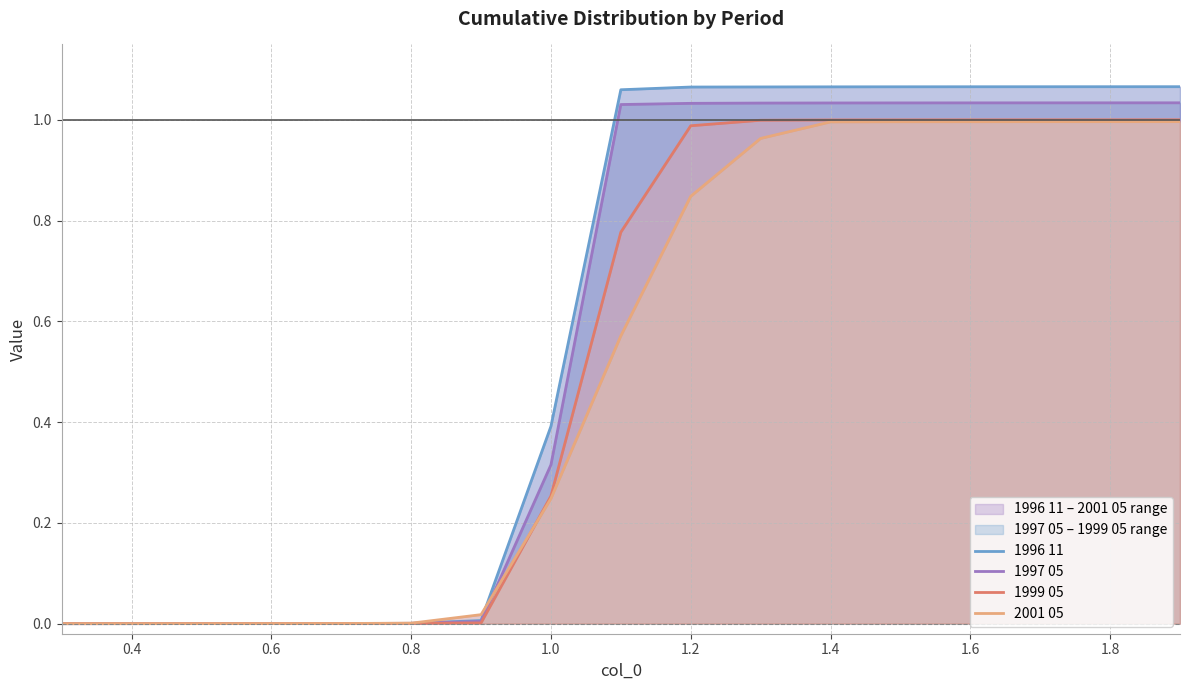

List the series in order of their overall mean, lowest first.

2001 05, 1999 05, 1997 05, 1996 11